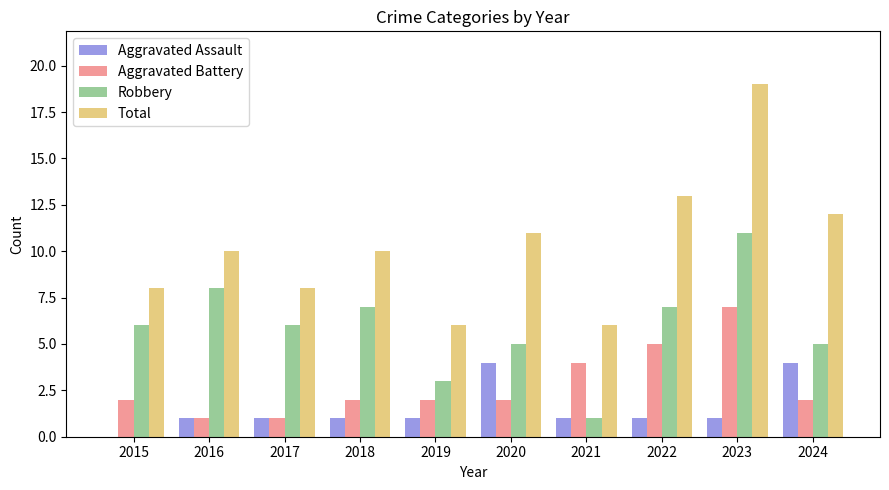

Is it true that Robbery equals 6 at 2015?

True